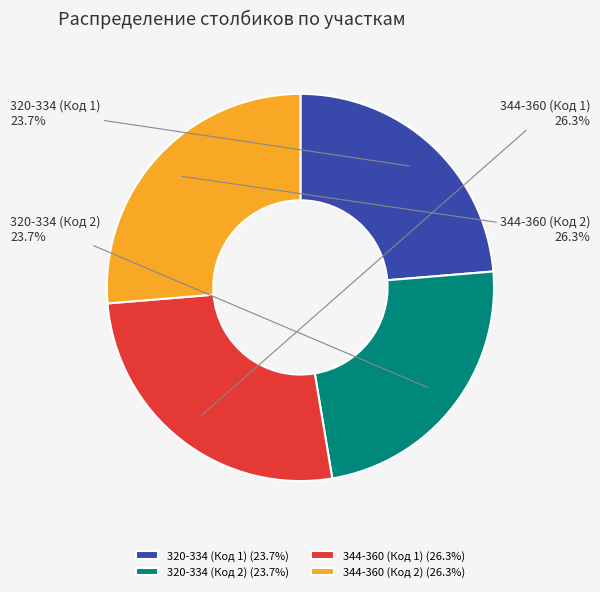

Does 320-334 (Код 1) account for over 50% of the chart?

No